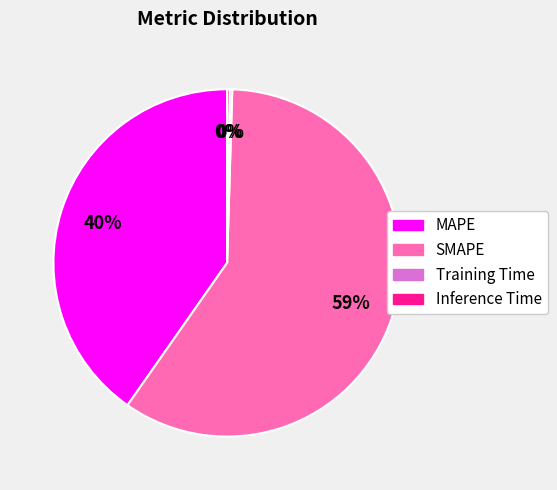

True or false: MAPE accounts for 40% of the total.

True